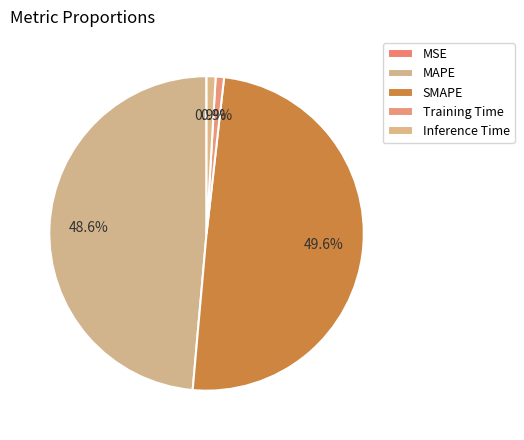

Is there any slice that represents more than half of the pie?

No